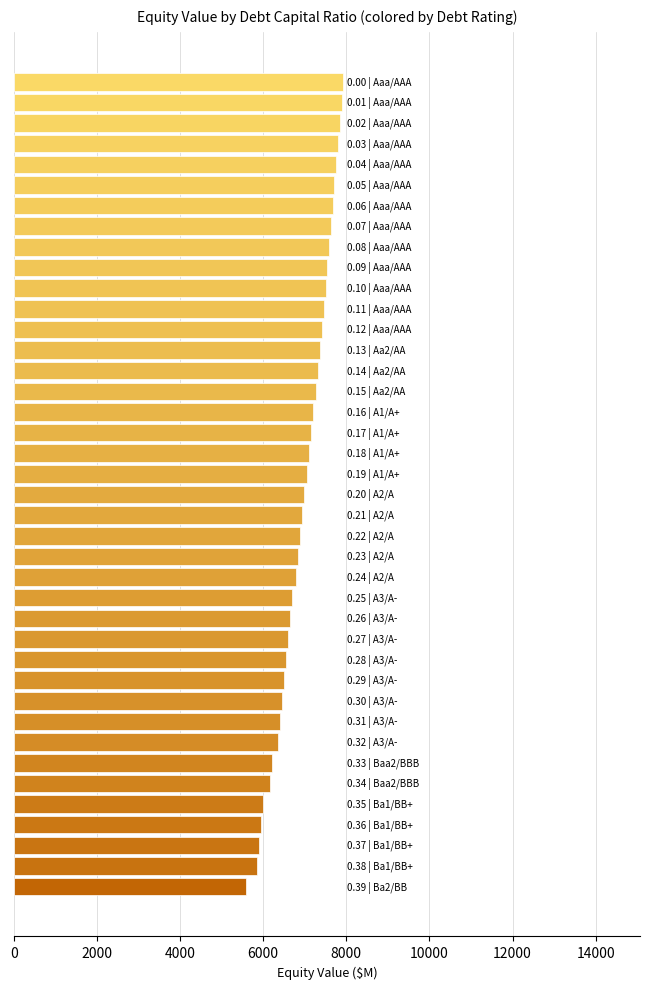

What is the difference between the second highest and second lowest values?

2045.6